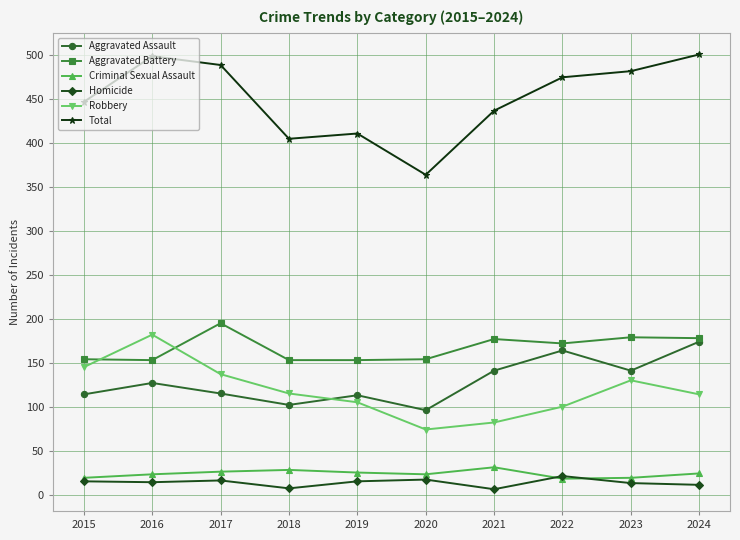

Where do Aggravated Assault and Robbery first cross each other?

2018 and 2019